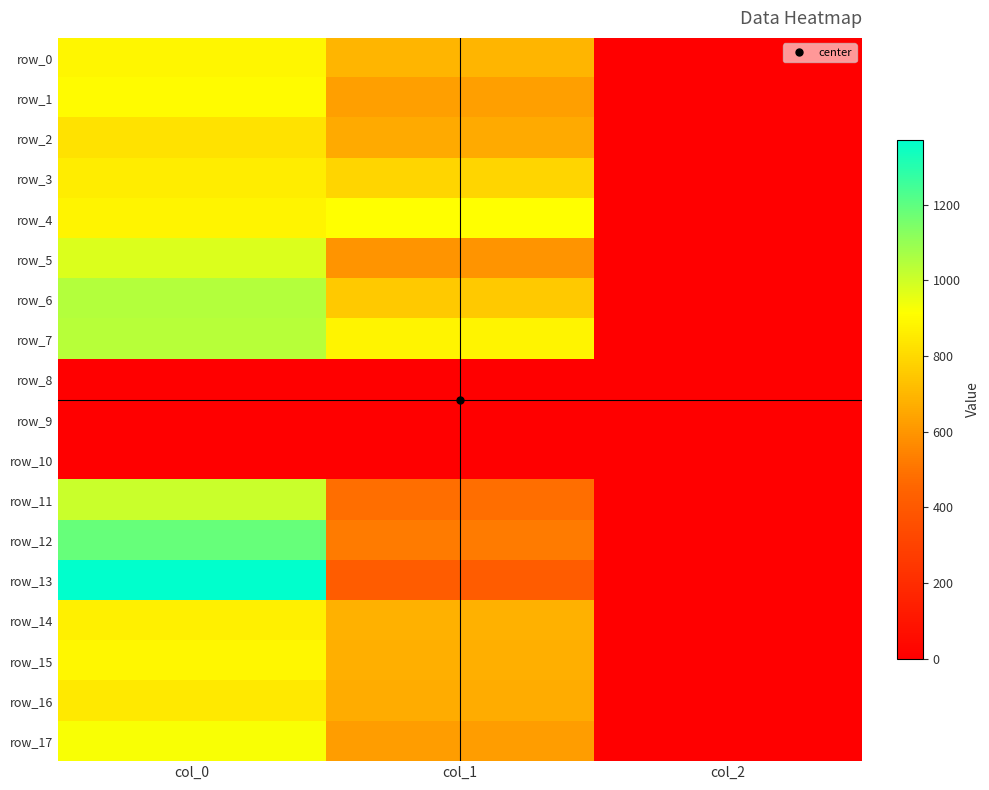

At how many categories does at least one series exceed 594?

2